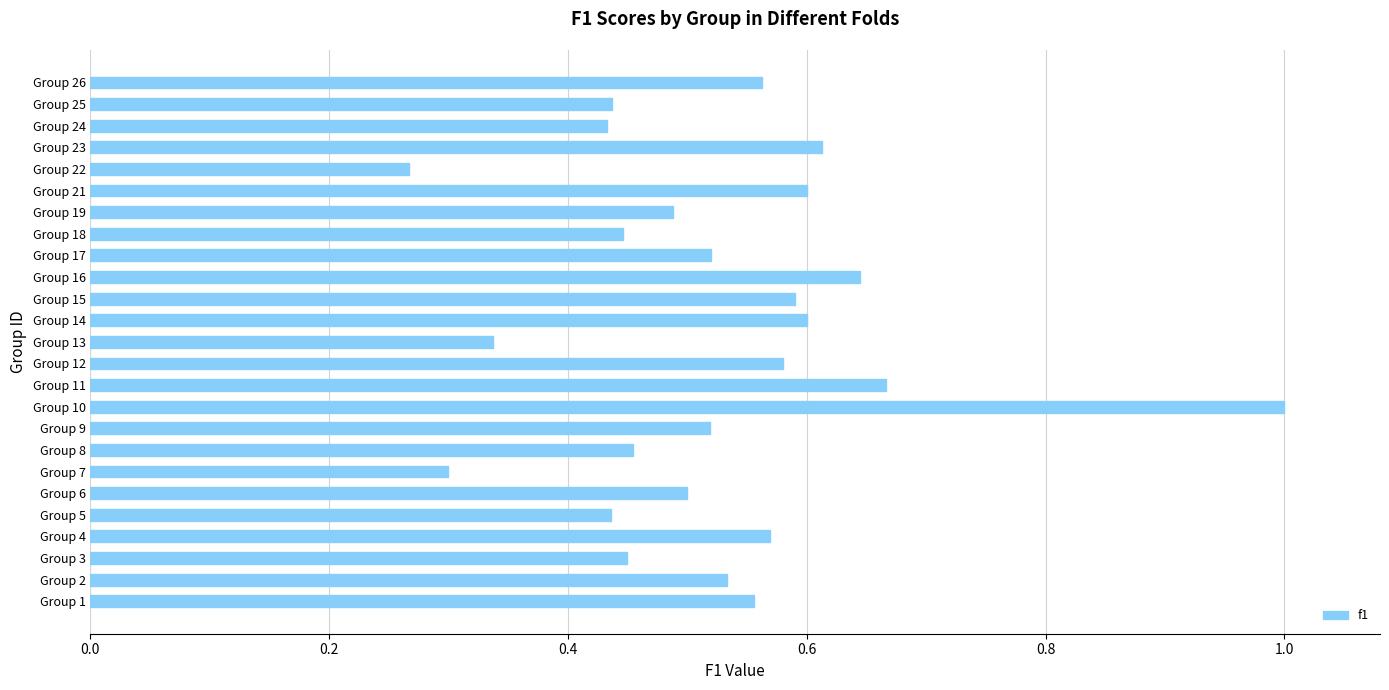

What is the maximum value shown in the chart?

1.0